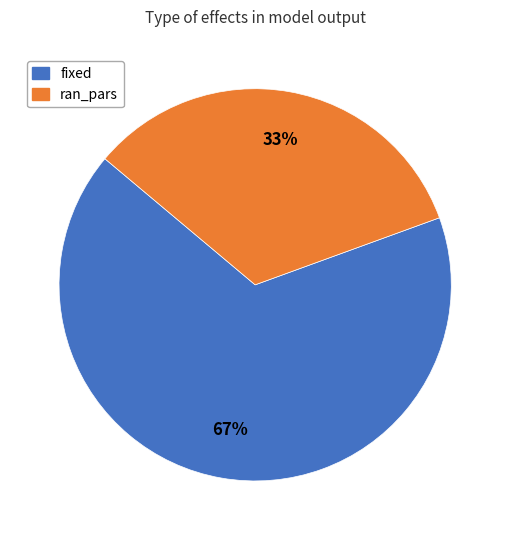

Rank the categories by value from highest to lowest.

fixed, ran_pars